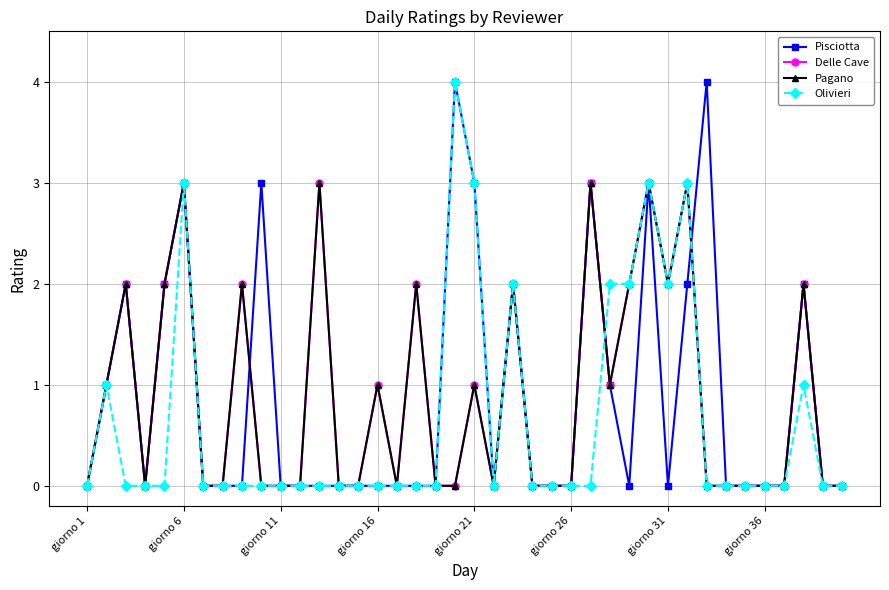

What is the difference between the maximum and minimum values in the Delle Cave series?

3